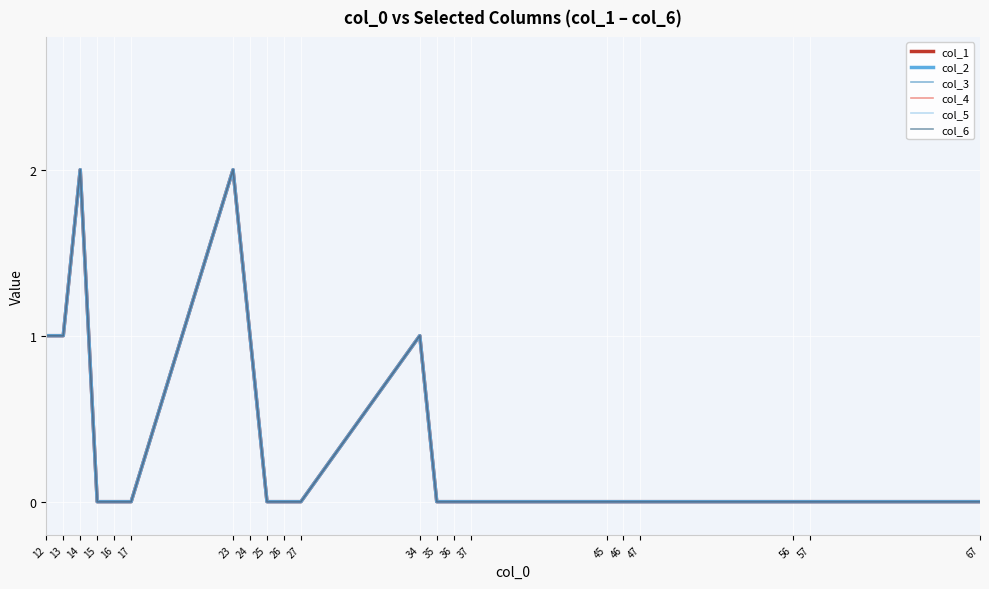

Is this an area chart (filled region under the line)?

No